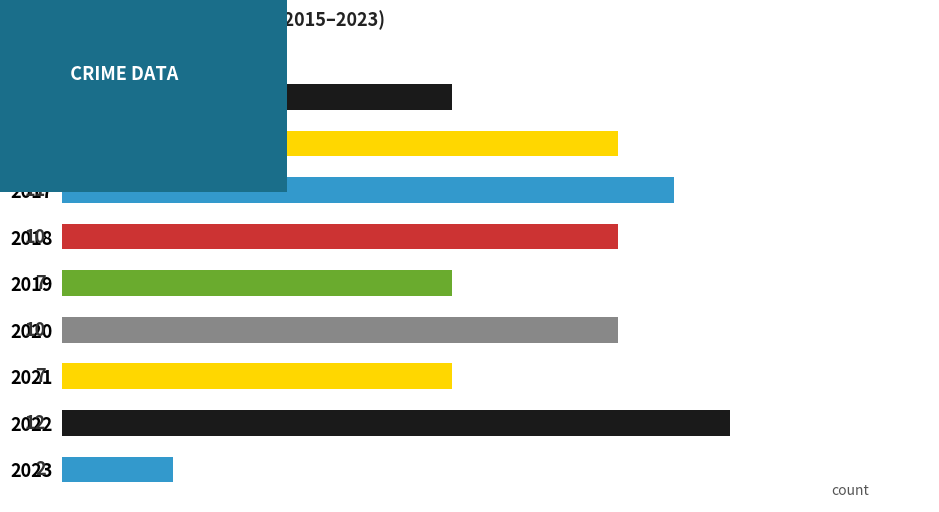

The chart shows a value of 2 at 2021. True or false?

False